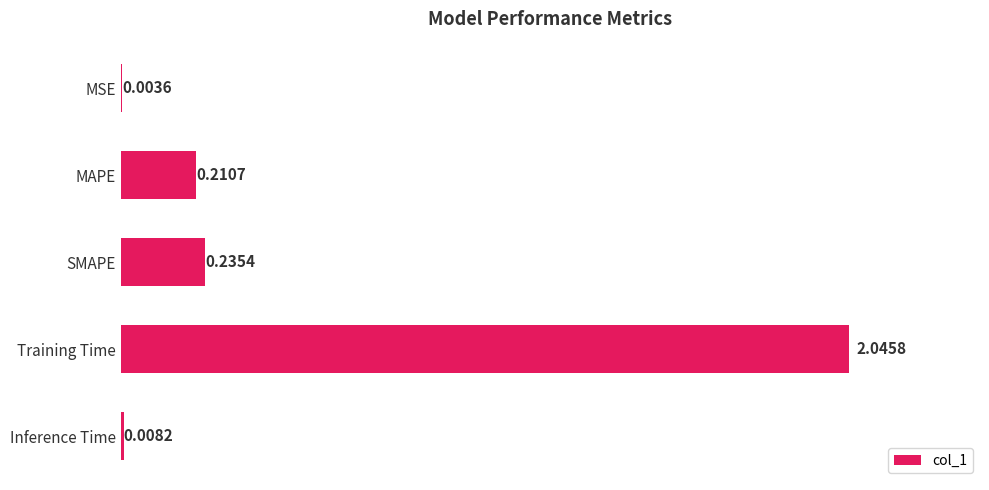

Which has a higher value, Inference Time or MAPE?

MAPE